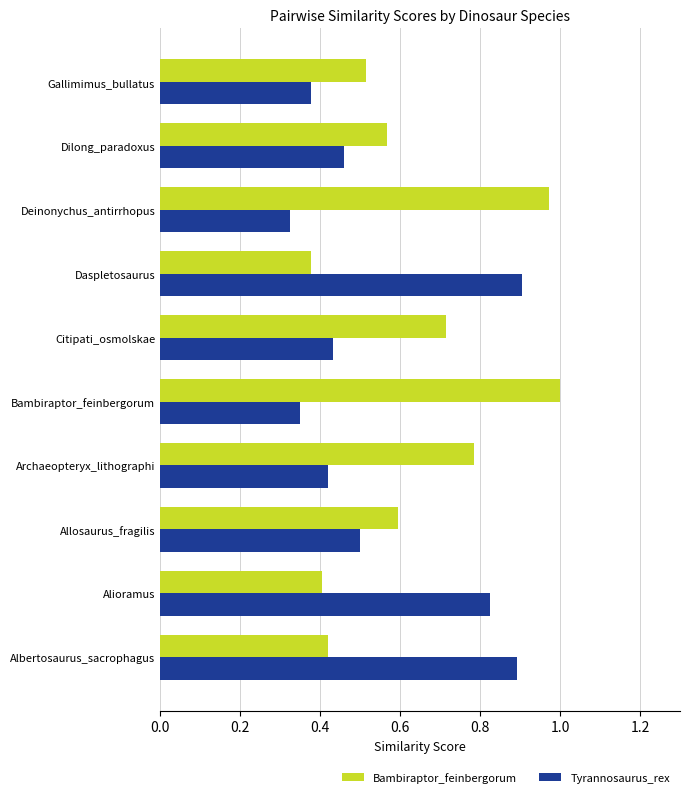

Where is Bambiraptor_feinbergorum nearest to the value 0?

Daspletosaurus